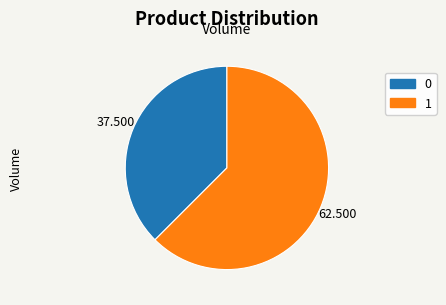

How many segments does this pie chart have?

2